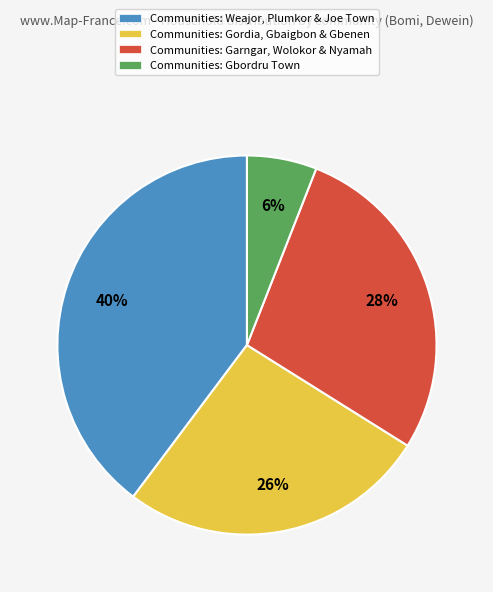

Does any single category account for the majority?

No